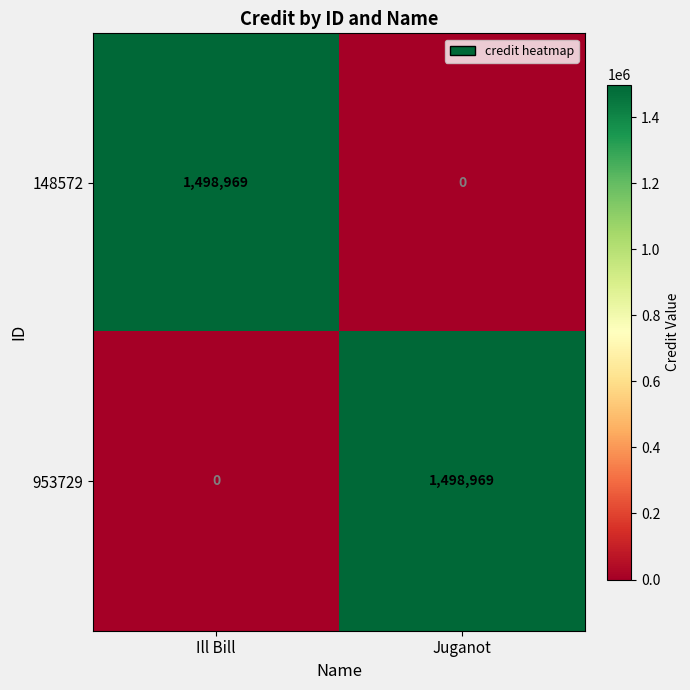

How many data points does each series have?

2